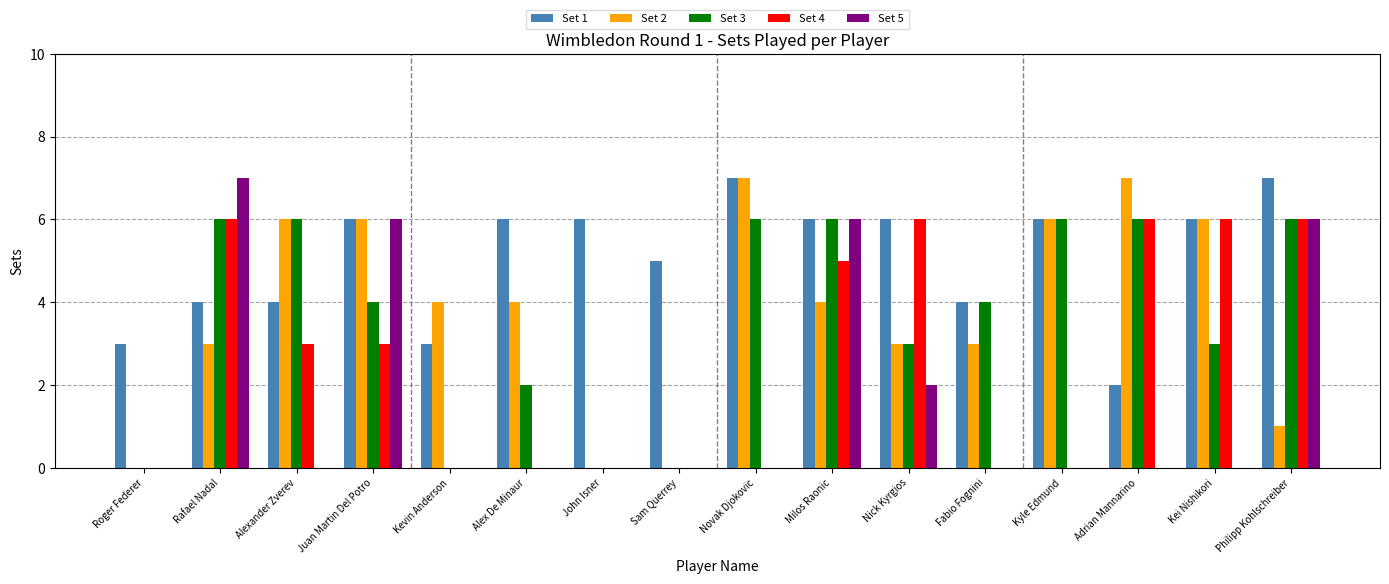

Reading left to right, transcribe all the data shown in this chart.

Set 1: Roger Federer=3	Rafael Nadal=4	Alexander Zverev=4	Juan Martin Del Potro=6	Kevin Anderson=3	Alex De Minaur=6	John Isner=6	Sam Querrey=5	Novak Djokovic=7	Milos Raonic=6	Nick Kyrgios=6	Fabio Fognini=4	Kyle Edmund=6	Adrian Mannarino=2	Kei Nishikori=6	Philipp Kohlschreiber=7
Set 2: Roger Federer=0	Rafael Nadal=3	Alexander Zverev=6	Juan Martin Del Potro=6	Kevin Anderson=4	Alex De Minaur=4	John Isner=0	Sam Querrey=0	Novak Djokovic=7	Milos Raonic=4	Nick Kyrgios=3	Fabio Fognini=3	Kyle Edmund=6	Adrian Mannarino=7	Kei Nishikori=6	Philipp Kohlschreiber=1
Set 3: Roger Federer=0	Rafael Nadal=6	Alexander Zverev=6	Juan Martin Del Potro=4	Kevin Anderson=0	Alex De Minaur=2	John Isner=0	Sam Querrey=0	Novak Djokovic=6	Milos Raonic=6	Nick Kyrgios=3	Fabio Fognini=4	Kyle Edmund=6	Adrian Mannarino=6	Kei Nishikori=3	Philipp Kohlschreiber=6
Set 4: Roger Federer=0	Rafael Nadal=6	Alexander Zverev=3	Juan Martin Del Potro=3	Kevin Anderson=0	Alex De Minaur=0	John Isner=0	Sam Querrey=0	Novak Djokovic=0	Milos Raonic=5	Nick Kyrgios=6	Fabio Fognini=0	Kyle Edmund=0	Adrian Mannarino=6	Kei Nishikori=6	Philipp Kohlschreiber=6
Set 5: Roger Federer=0	Rafael Nadal=7	Alexander Zverev=0	Juan Martin Del Potro=6	Kevin Anderson=0	Alex De Minaur=0	John Isner=0	Sam Querrey=0	Novak Djokovic=0	Milos Raonic=6	Nick Kyrgios=2	Fabio Fognini=0	Kyle Edmund=0	Adrian Mannarino=0	Kei Nishikori=0	Philipp Kohlschreiber=6